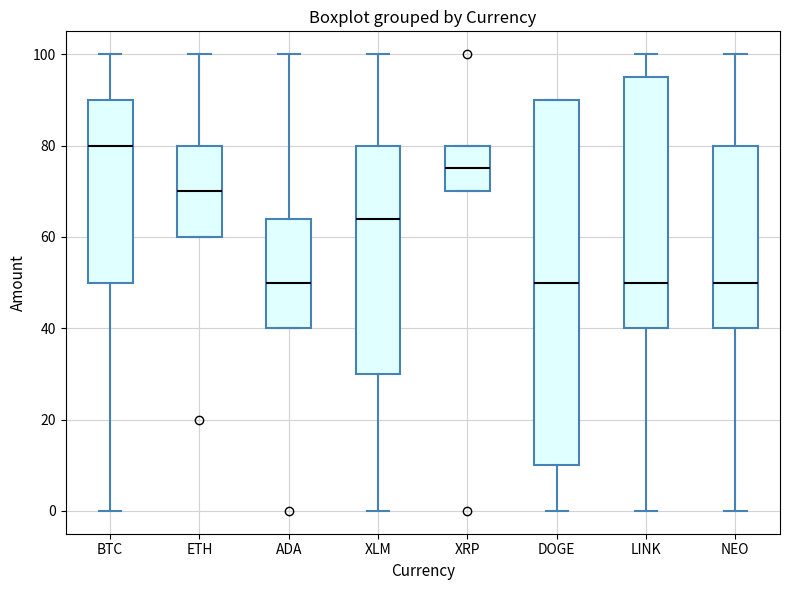

Which box is the tallest, from its lower edge to its upper edge?

DOGE